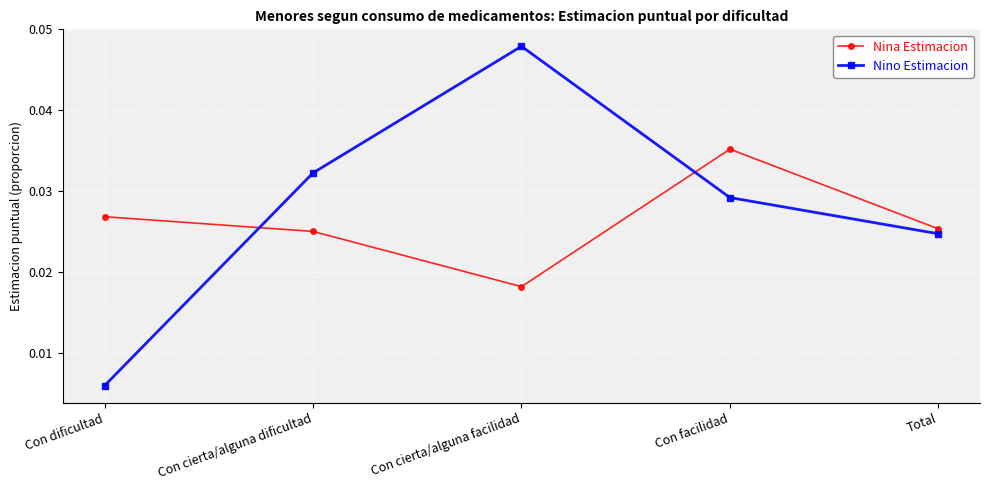

How many times do Nino Estimacion and Nina Estimacion cross each other?

2